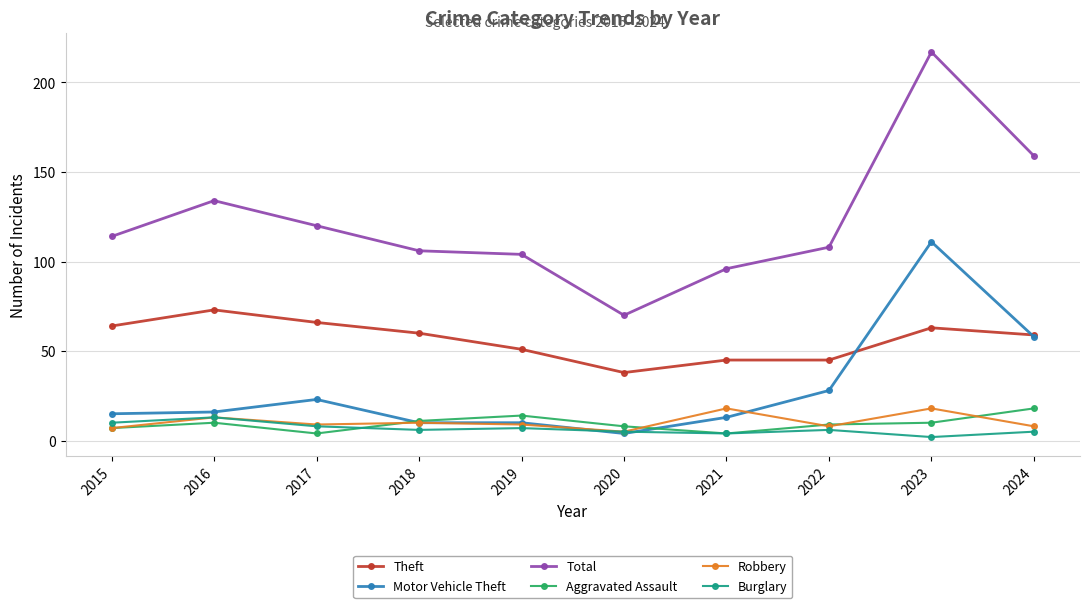

Which label corresponds to the smallest value in the chart?

2023